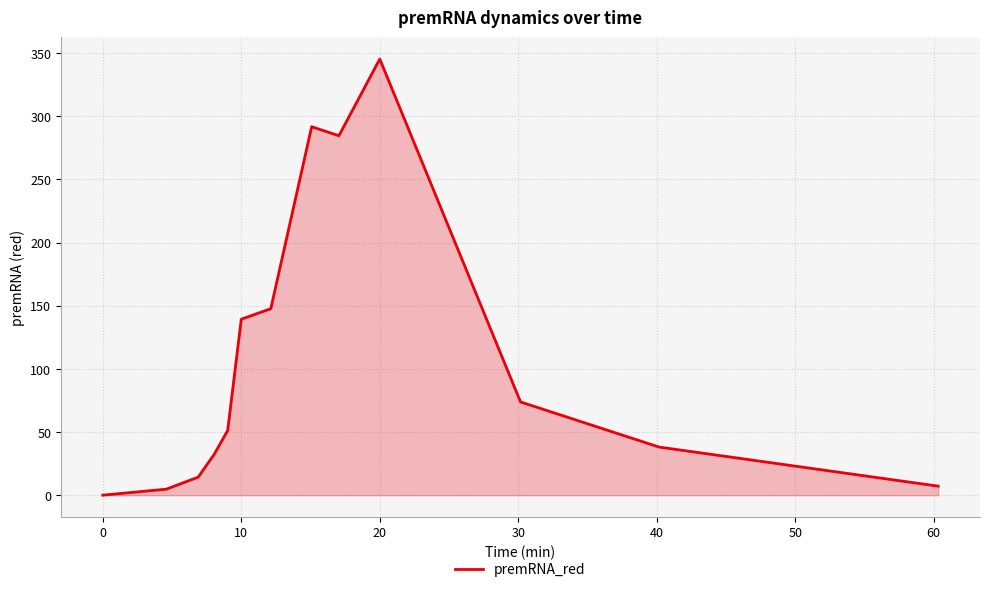

What is the greatest value displayed?

345.2